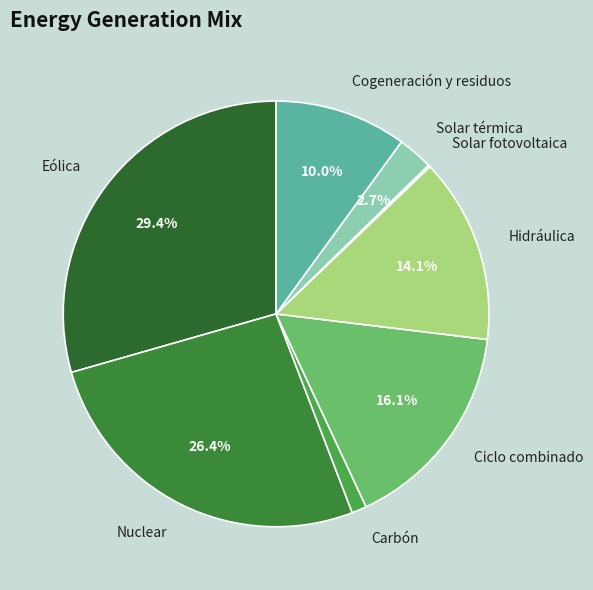

Which has a higher value, Cogeneración y residuos or Nuclear?

Nuclear